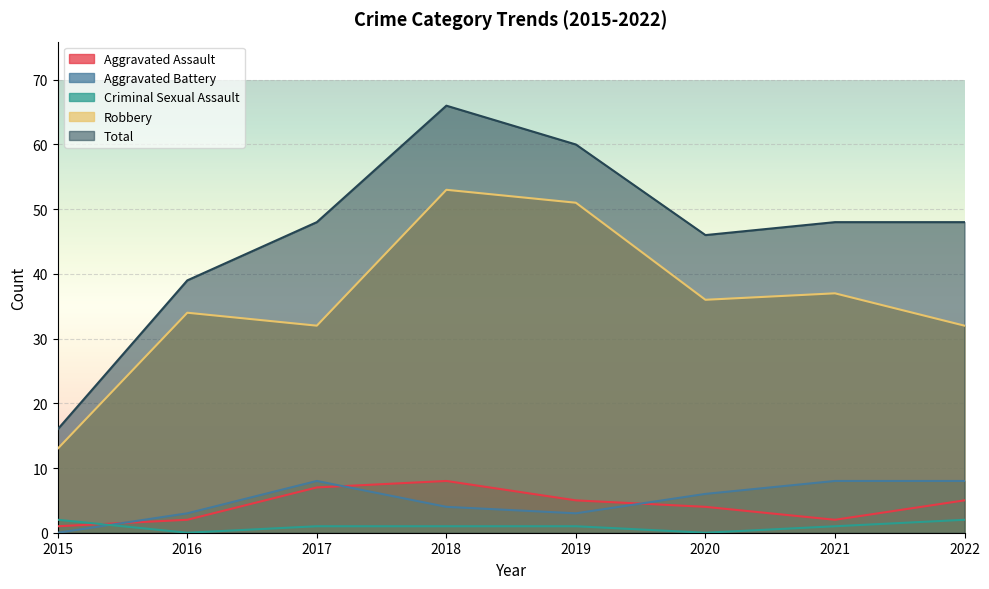

What is the difference between the Aggravated Battery values at 2018 and 2015?

4